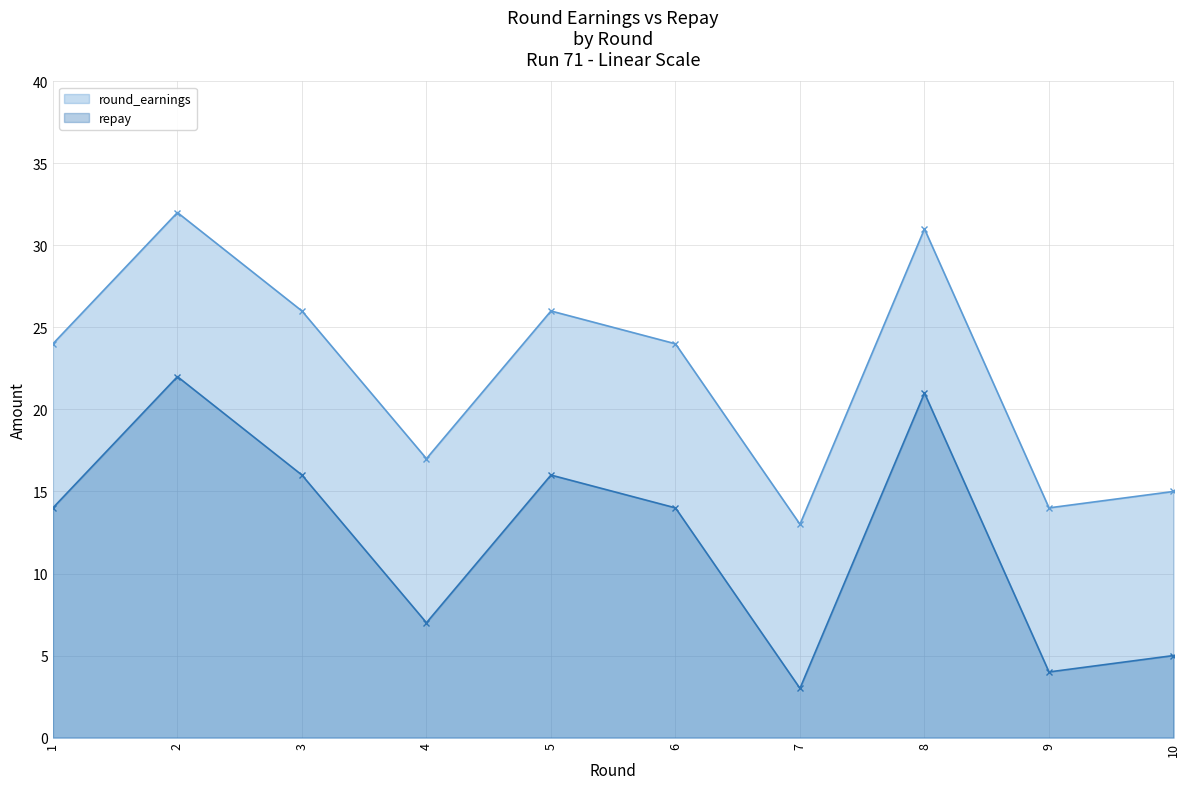

True or false: repay and round_earnings cross at least once.

False